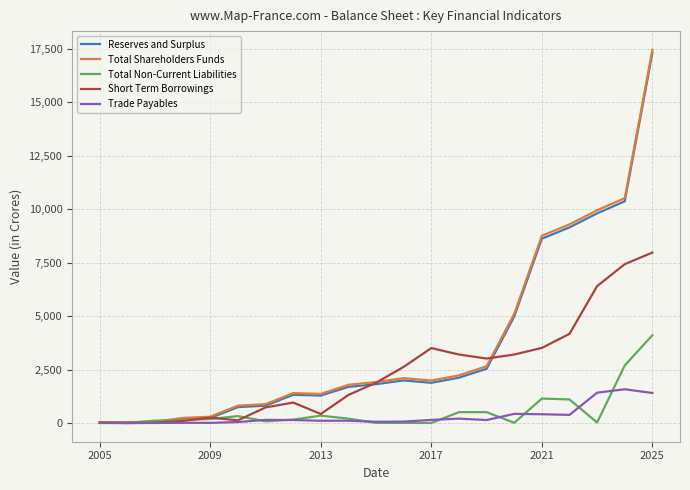

What is the average value of the Total Shareholders Funds series?

3756.6